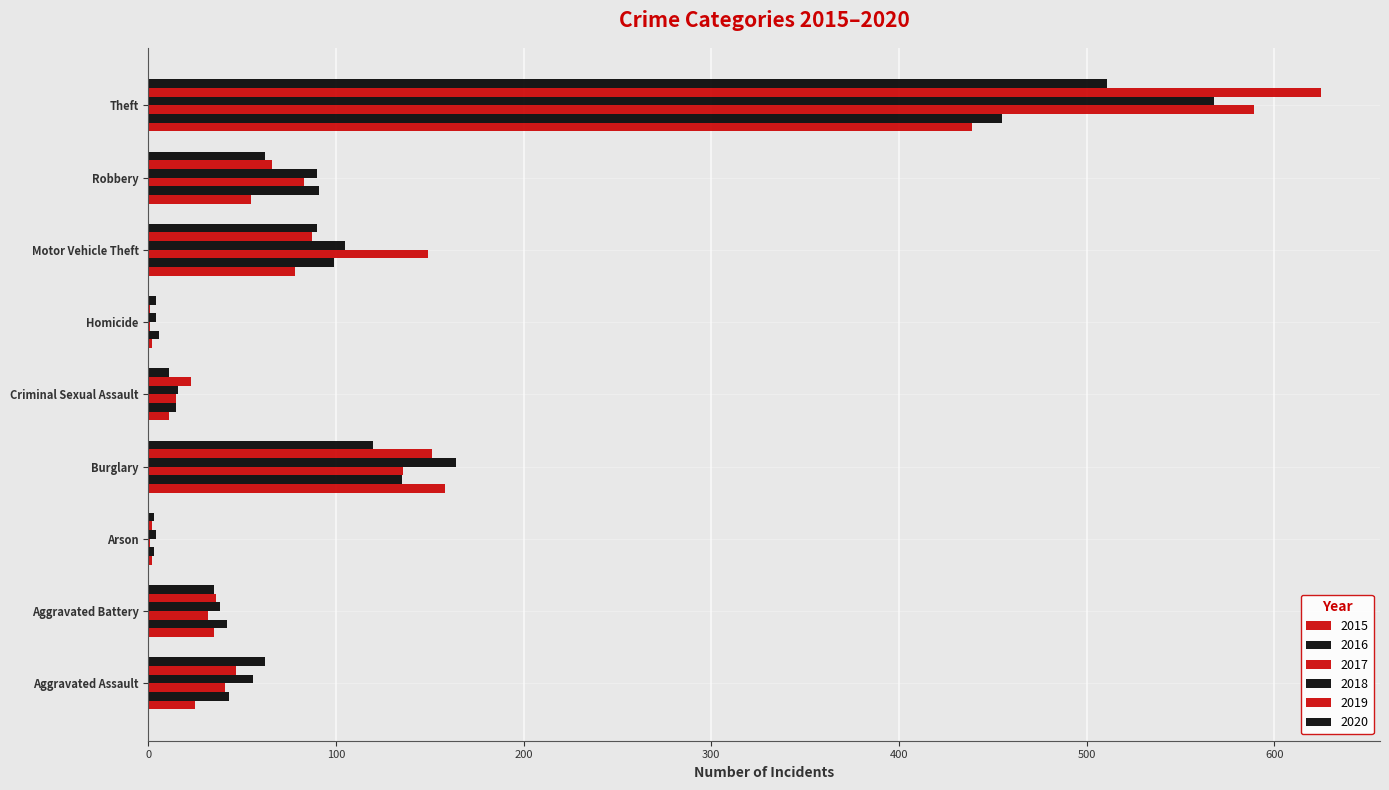

How many categories are shown in the chart?

9